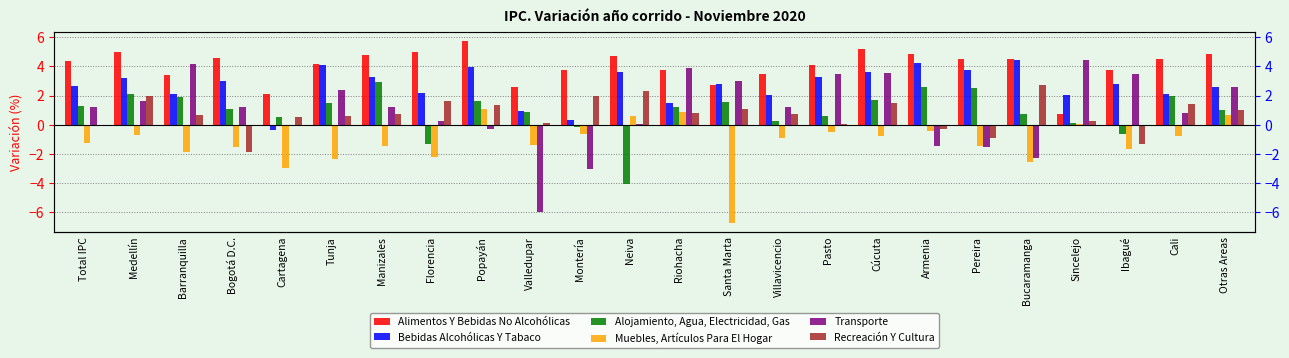

Reading left to right, extract all data points from this chart.

Alimentos Y Bebidas No Alcohólicas: Total IPC=4.3	Medellín=5.0	Barranquilla=3.4	Bogotá D.C.=4.6	Cartagena=2.1	Tunja=4.2	Manizales=4.8	Florencia=5.0	Popayán=5.8	Valledupar=2.6	Montería=3.7	Neiva=4.7	Riohacha=3.7	Santa Marta=2.7	Villavicencio=3.5	Pasto=4.1	Cúcuta=5.2	Armenia=4.8	Pereira=4.5	Bucaramanga=4.5	Sincelejo=0.7	Ibagué=3.8	Cali=4.5	Otras Areas=4.8
Bebidas Alcohólicas Y Tabaco: Total IPC=2.7	Medellín=3.2	Barranquilla=2.1	Bogotá D.C.=3.0	Cartagena=-0.4	Tunja=4.1	Manizales=3.3	Florencia=2.2	Popayán=4.0	Valledupar=0.9	Montería=0.3	Neiva=3.6	Riohacha=1.5	Santa Marta=2.8	Villavicencio=2.1	Pasto=3.3	Cúcuta=3.6	Armenia=4.2	Pereira=3.8	Bucaramanga=4.5	Sincelejo=2.0	Ibagué=2.8	Cali=2.1	Otras Areas=2.6
Alojamiento, Agua, Electricidad, Gas: Total IPC=1.3	Medellín=2.1	Barranquilla=1.9	Bogotá D.C.=1.1	Cartagena=0.5	Tunja=1.5	Manizales=2.9	Florencia=-1.3	Popayán=1.6	Valledupar=0.8	Montería=-0.1	Neiva=-4.1	Riohacha=1.2	Santa Marta=1.6	Villavicencio=0.2	Pasto=0.6	Cúcuta=1.7	Armenia=2.6	Pereira=2.5	Bucaramanga=0.7	Sincelejo=0.1	Ibagué=-0.7	Cali=2.0	Otras Areas=1.0
Muebles, Artículos Para El Hogar: Total IPC=-1.3	Medellín=-0.7	Barranquilla=-1.9	Bogotá D.C.=-1.5	Cartagena=-3.0	Tunja=-2.4	Manizales=-1.4	Florencia=-2.2	Popayán=1.1	Valledupar=-1.4	Montería=-0.7	Neiva=0.6	Riohacha=0.9	Santa Marta=-6.7	Villavicencio=-0.9	Pasto=-0.5	Cúcuta=-0.8	Armenia=-0.4	Pereira=-1.5	Bucaramanga=-2.6	Sincelejo=0.1	Ibagué=-1.7	Cali=-0.8	Otras Areas=0.7
Transporte: Total IPC=1.2	Medellín=1.6	Barranquilla=4.2	Bogotá D.C.=1.2	Cartagena=-0.1	Tunja=2.4	Manizales=1.2	Florencia=0.2	Popayán=-0.3	Valledupar=-6.0	Montería=-3.0	Neiva=0.1	Riohacha=3.9	Santa Marta=3.0	Villavicencio=1.2	Pasto=3.5	Cúcuta=3.5	Armenia=-1.5	Pereira=-1.6	Bucaramanga=-2.3	Sincelejo=4.5	Ibagué=3.5	Cali=0.8	Otras Areas=2.6
Recreación Y Cultura: Total IPC=-0.0	Medellín=2.0	Barranquilla=0.6	Bogotá D.C.=-1.9	Cartagena=0.5	Tunja=0.6	Manizales=0.7	Florencia=1.6	Popayán=1.4	Valledupar=0.1	Montería=2.0	Neiva=2.3	Riohacha=0.8	Santa Marta=1.1	Villavicencio=0.7	Pasto=0.0	Cúcuta=1.5	Armenia=-0.3	Pereira=-0.9	Bucaramanga=2.8	Sincelejo=0.3	Ibagué=-1.3	Cali=1.4	Otras Areas=1.0